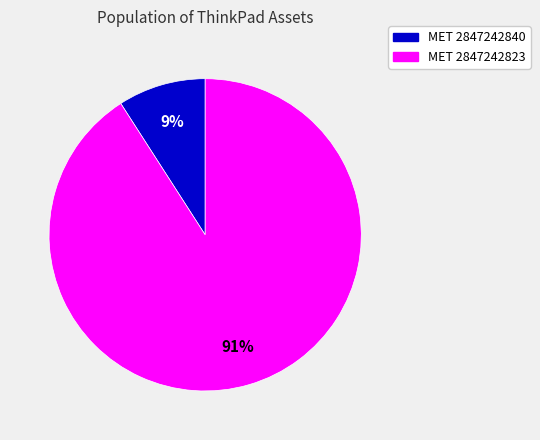

Which slice is the largest?

MET 2847242823